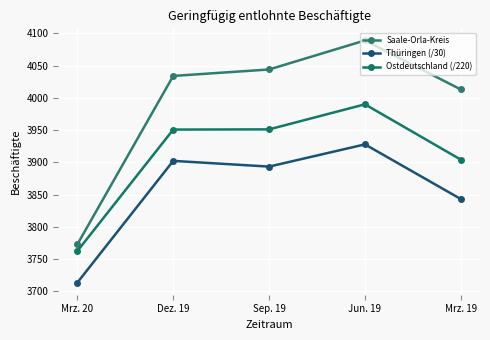

What is the sum of all Saale-Orla-Kreis values?

19953.0